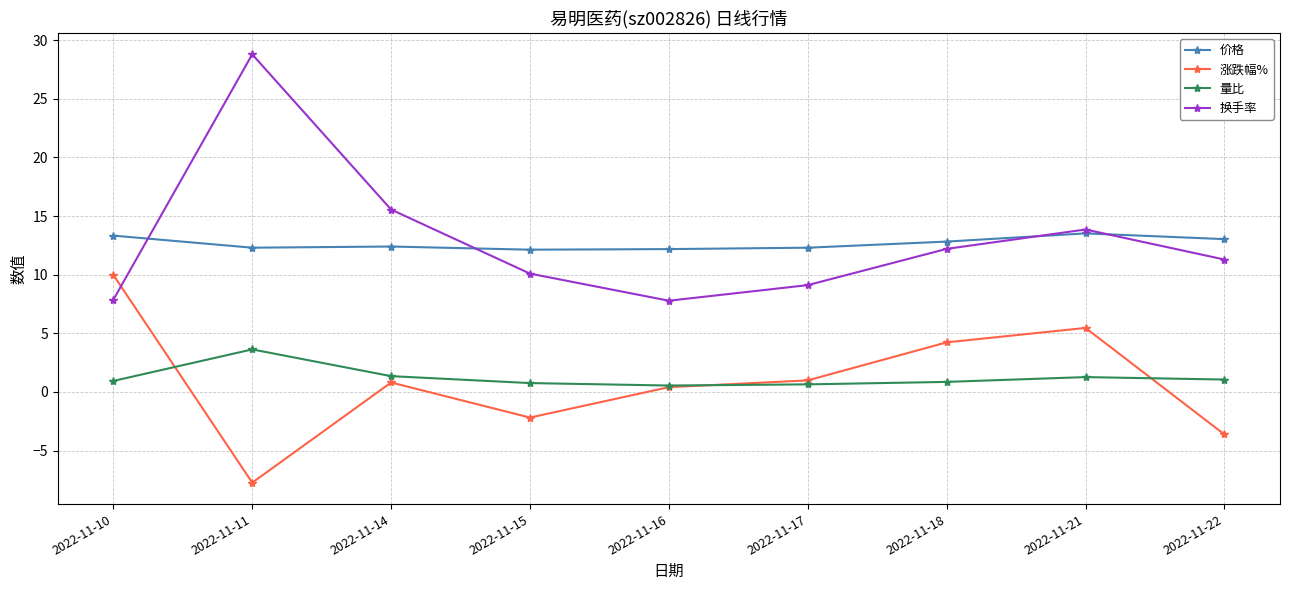

Where is the first local maximum for 量比?

2022-11-11